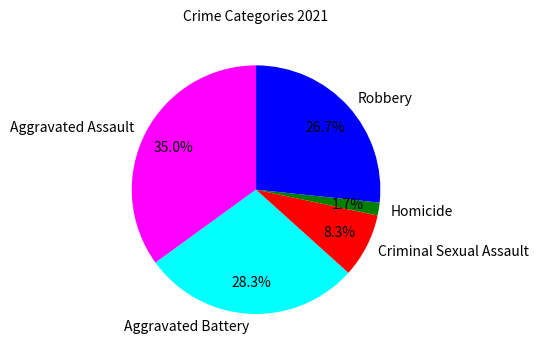

What percentage is the Homicide slice, to the nearest percent?

2%